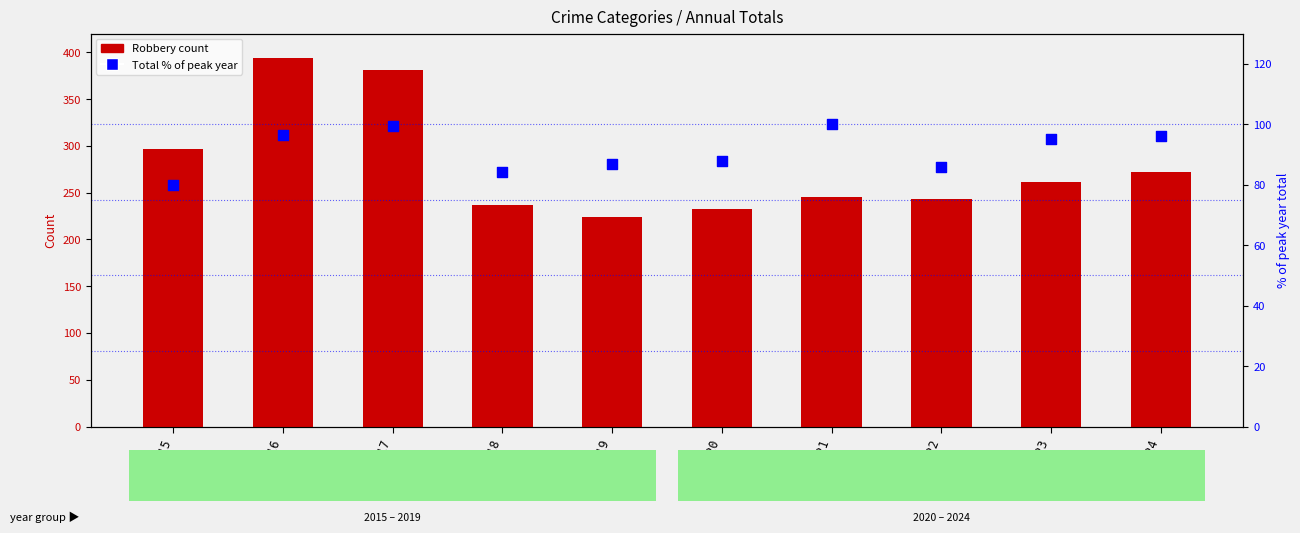

What is the total value across all series at 2023?

356.3